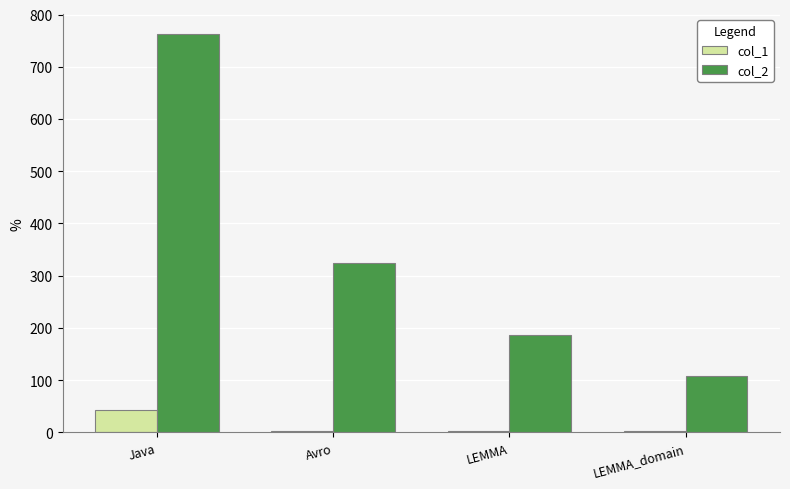

Which series has the largest total across all categories?

col_2